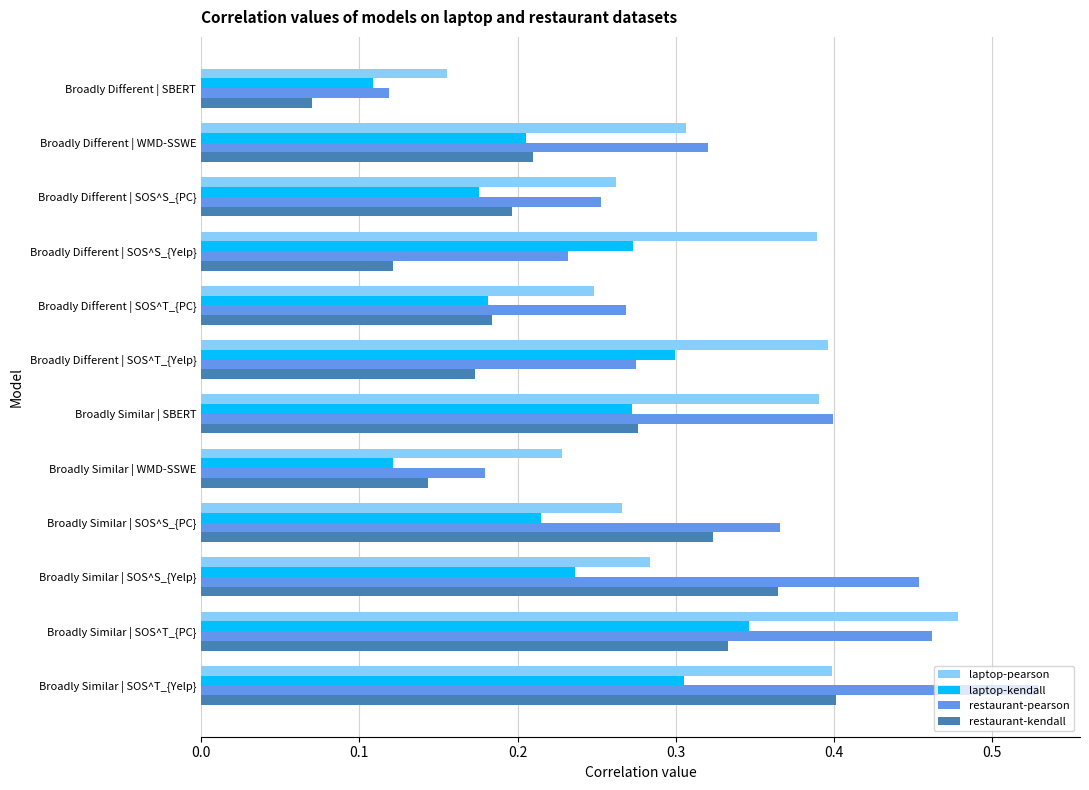

The laptop-pearson series shows 0.4 at Broadly Different | SOS^S_{Yelp}. True or false?

True